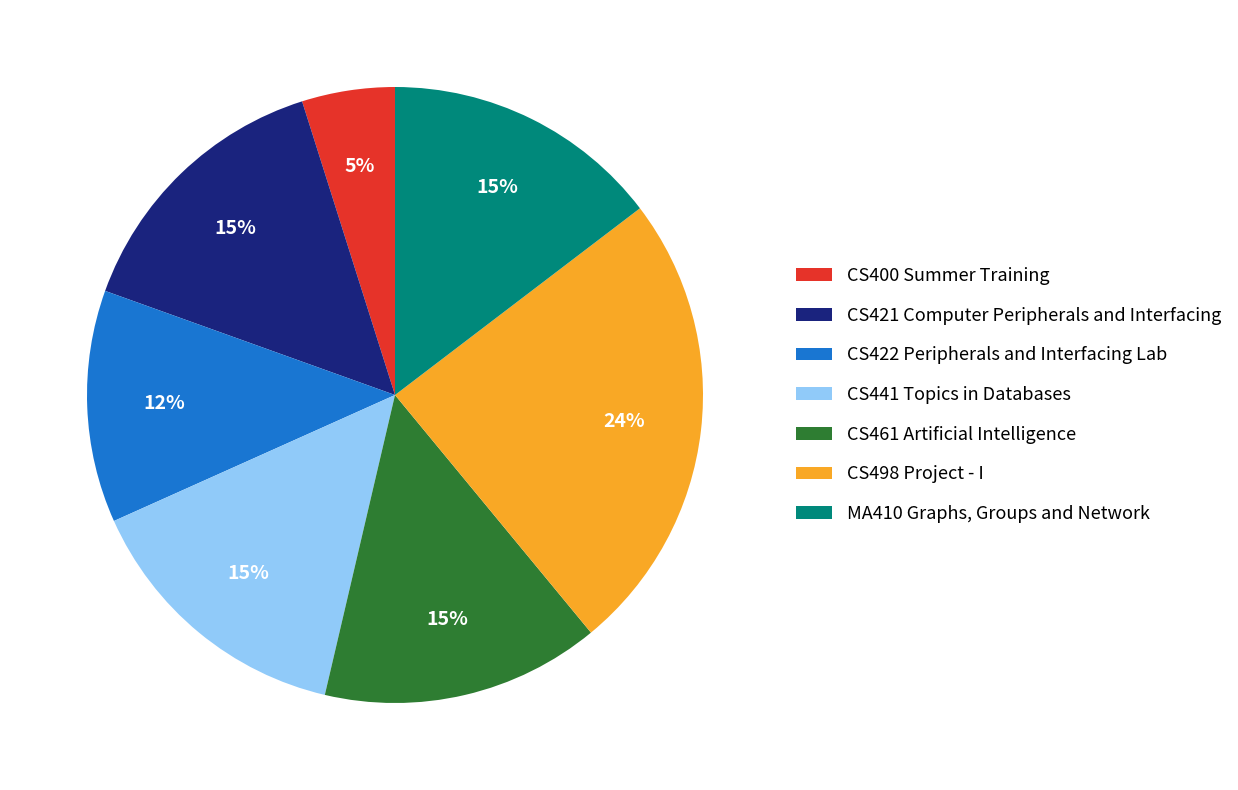

Is CS421 Computer Peripherals and Interfacing the majority of the pie?

No